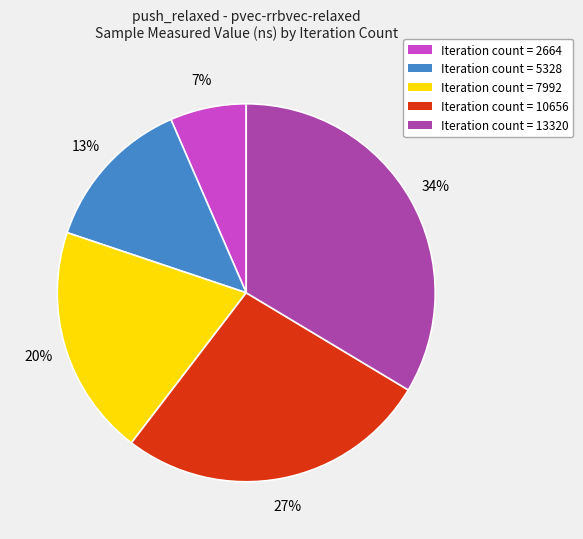

To the nearest percent, what is the average slice percentage?

20%